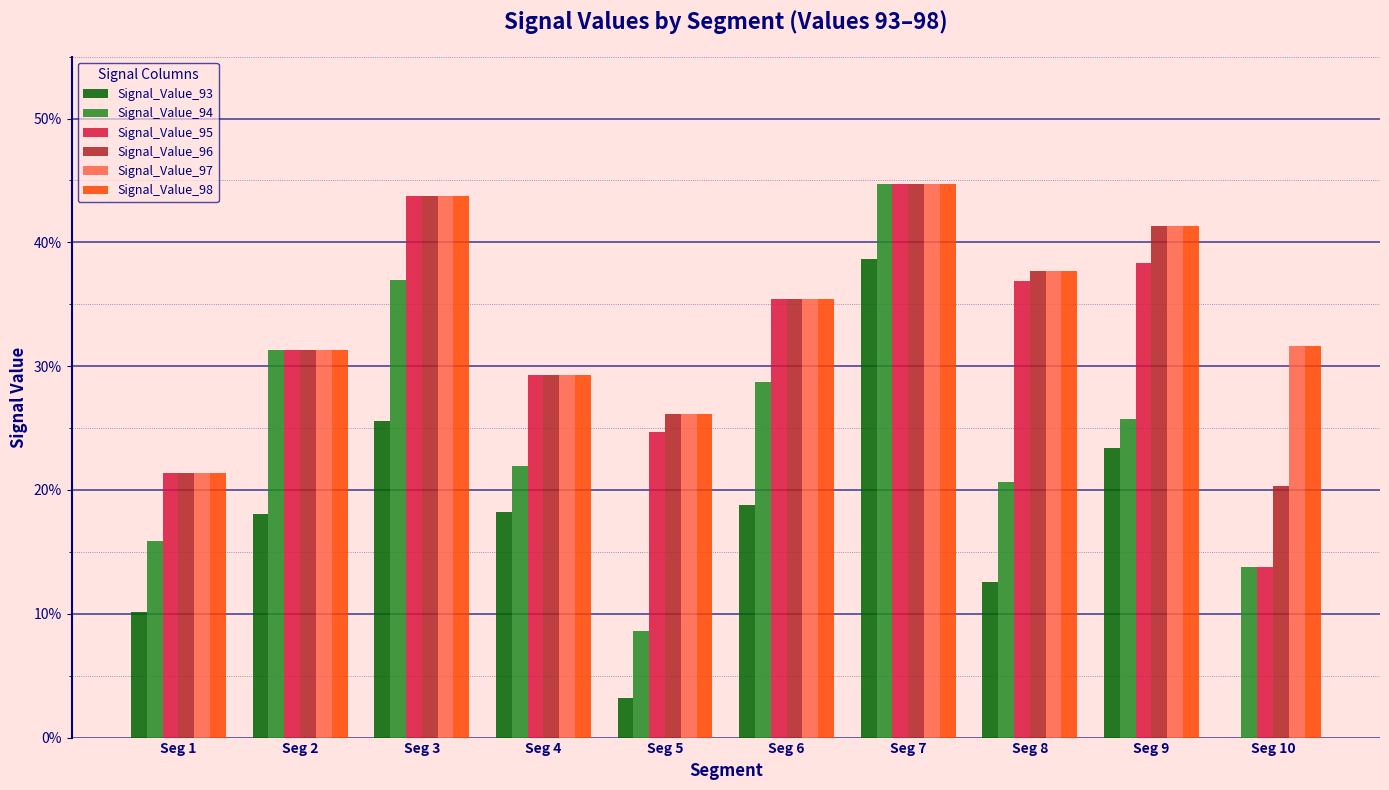

What are all the series names shown in the legend?

Signal_Value_93, Signal_Value_94, Signal_Value_95, Signal_Value_96, Signal_Value_97, Signal_Value_98